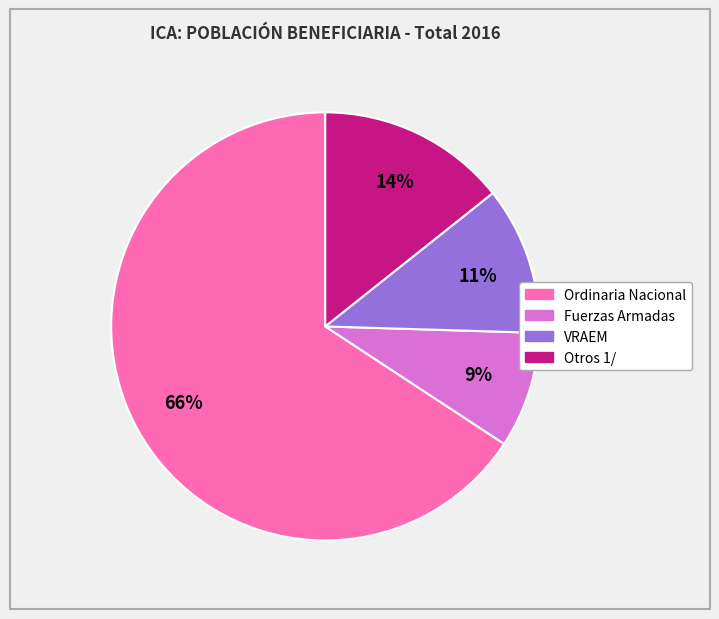

Between Fuerzas Armadas and Otros 1/, which is larger?

Otros 1/